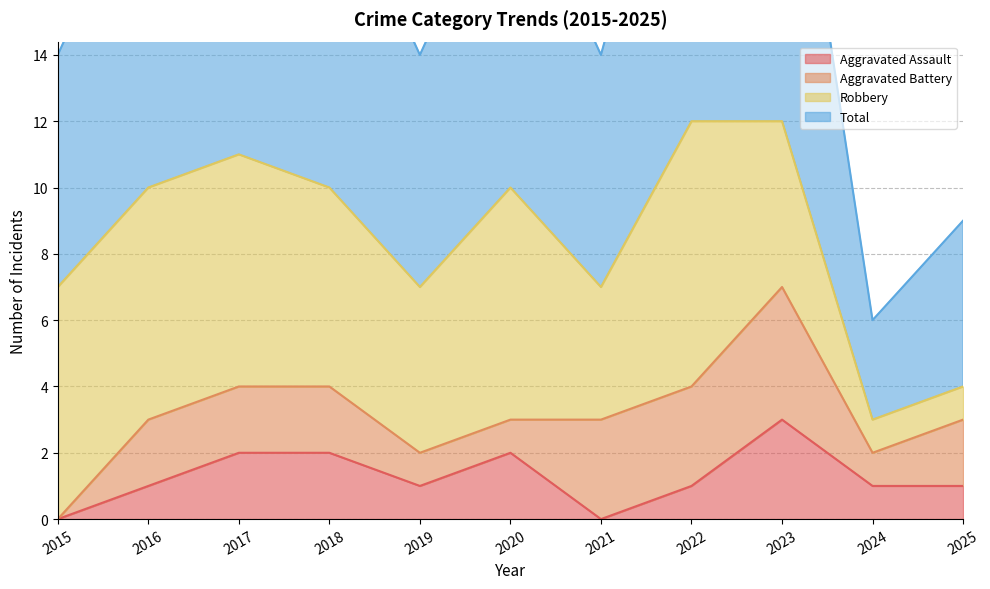

At which label does Aggravated Assault reach its minimum?

2015